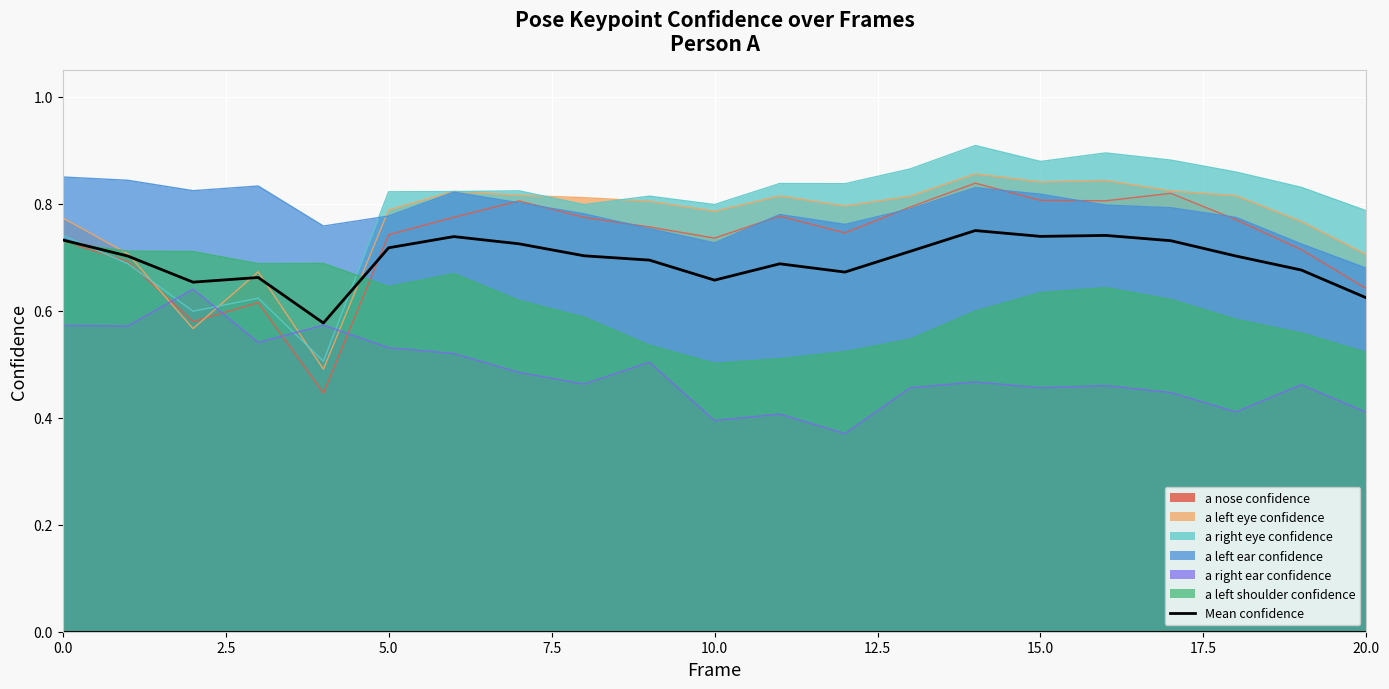

What is the difference between the second highest and second lowest values?

0.1